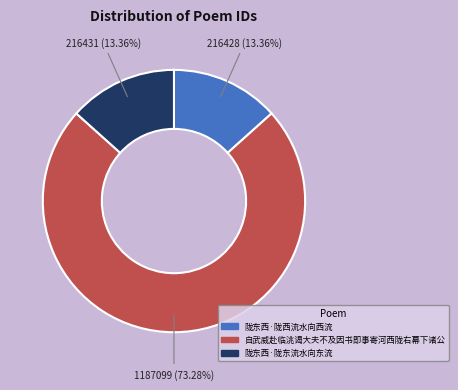

Does any single category account for the majority?

Yes